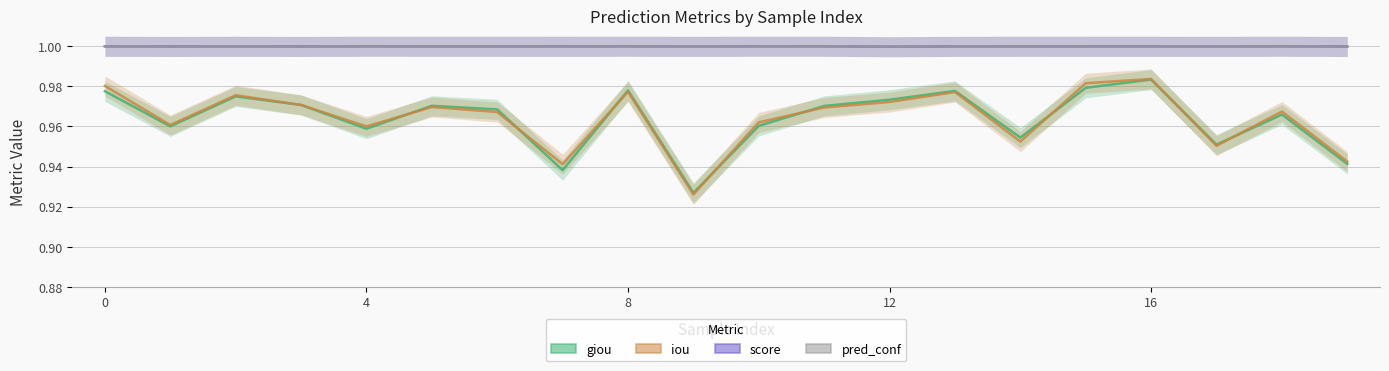

What is the maximum value shown in the chart?

1.0